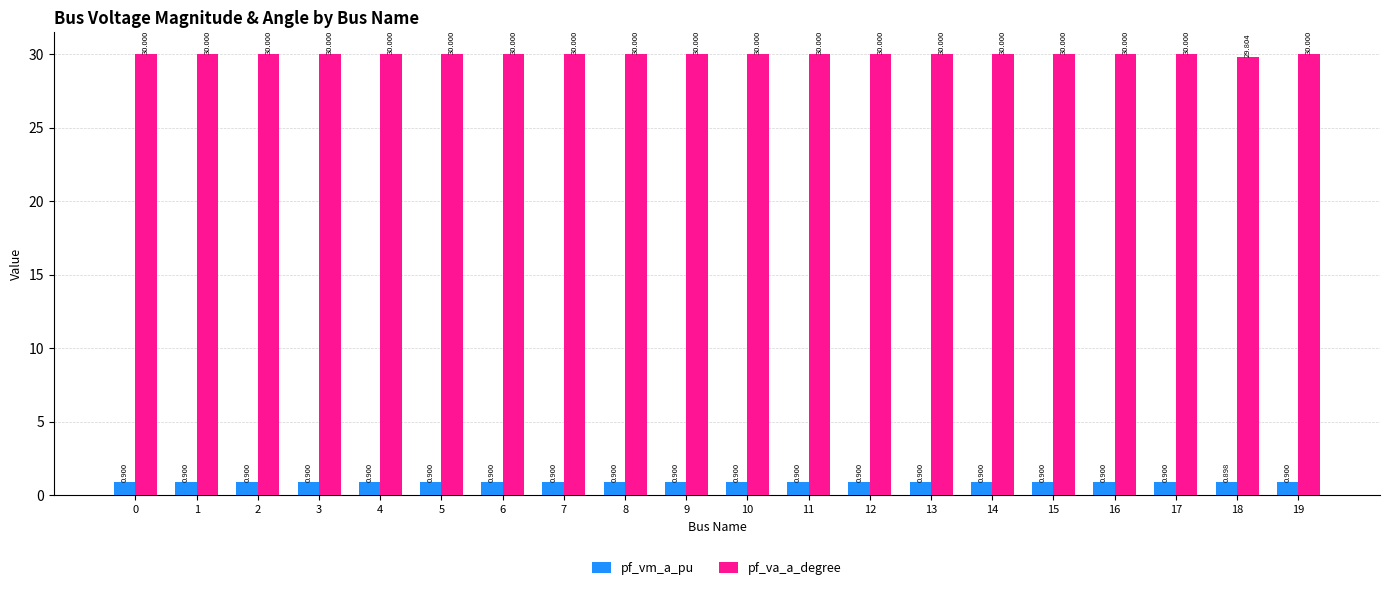

Rank the series by their average value, from highest to lowest.

pf_va_a_degree, pf_vm_a_pu